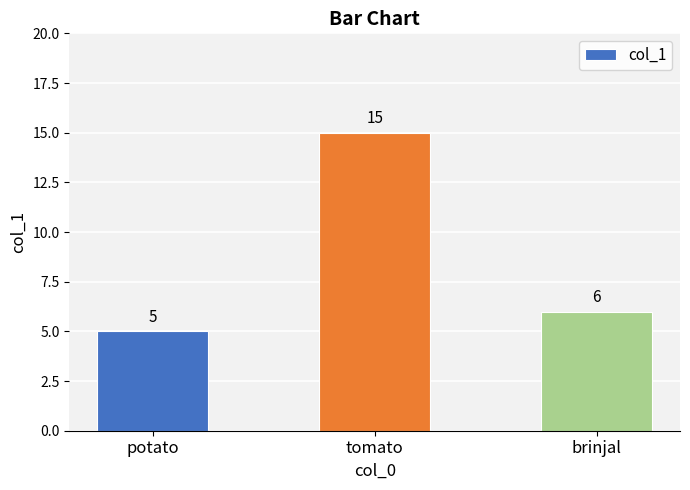

Reading left to right, transcribe all the data shown in this chart.

potato=5	tomato=15	brinjal=6